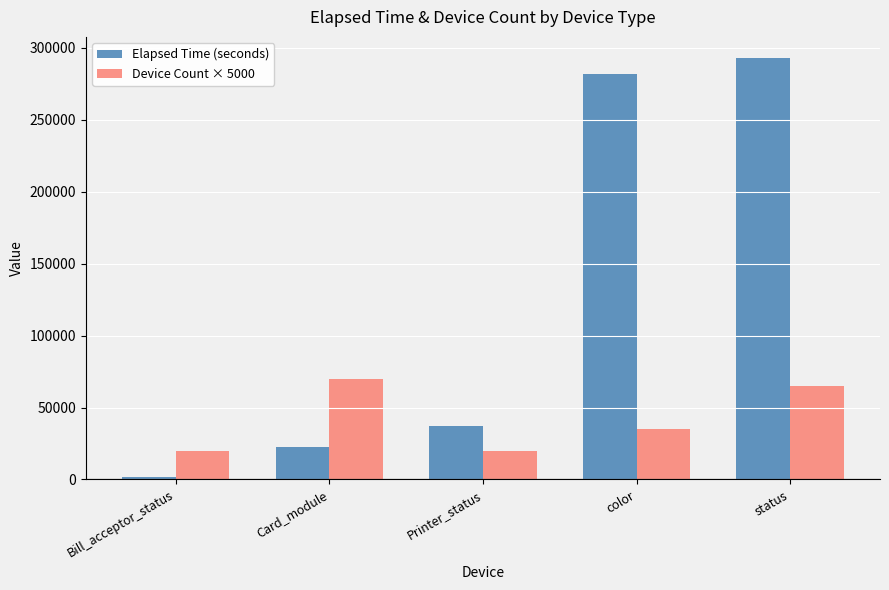

What is the label of the 4th bar from the right?

Card_module